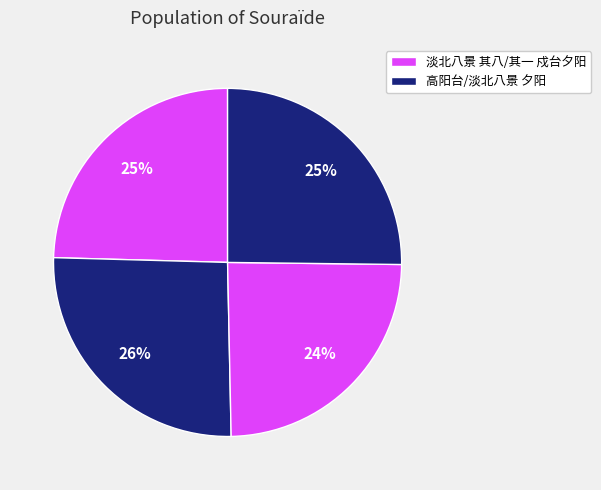

Which slice is the smallest?

淡北八景 其一 戍台夕阳